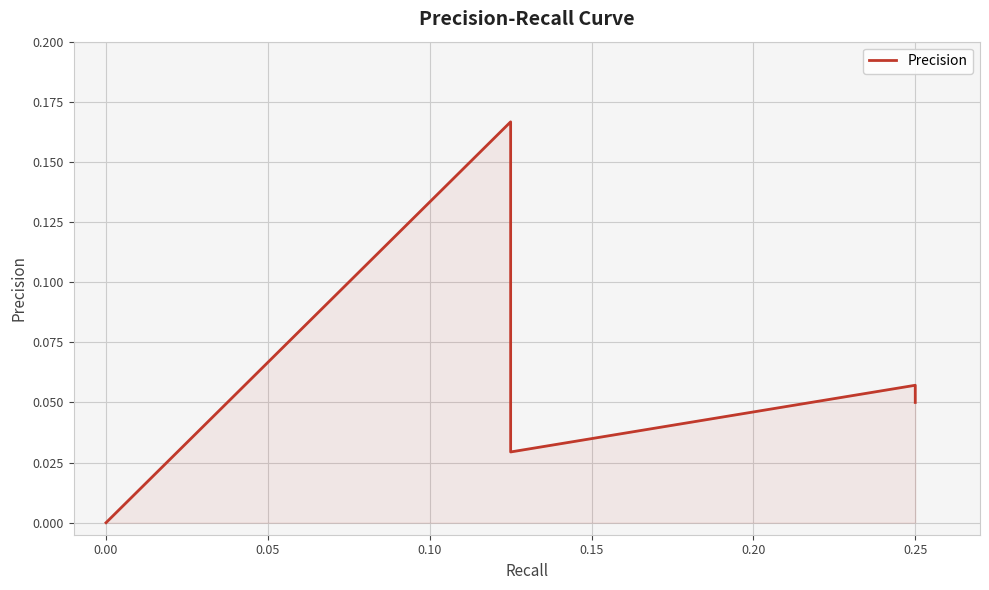

True or false: the data has more than 0 interior local peaks.

True